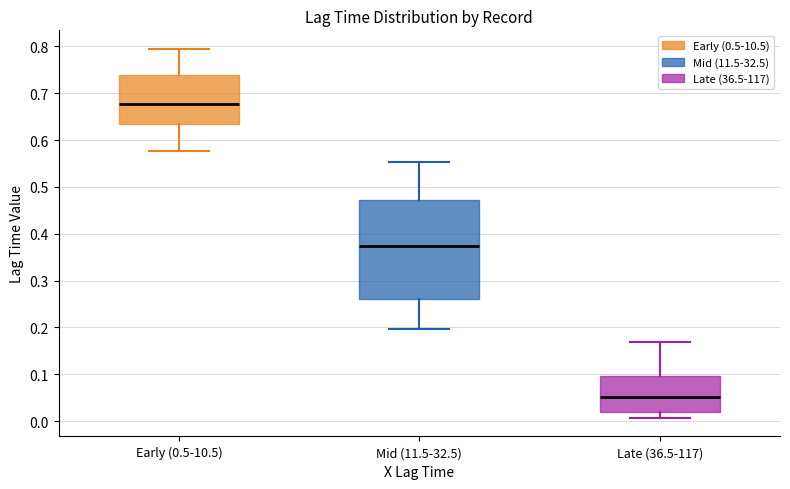

Reading left to right, transcribe this box plot: for each box, give where its median line is, the range the box spans, and where its two whiskers end, as read against the y-axis. The values are not printed on the chart, so give them approximately, as read against the axis.

Early (0.5-10.5): median 0.68, box 0.64 to 0.74, whiskers 0.58 to 0.80
Mid (11.5-32.5): median 0.37, box 0.26 to 0.47, whiskers 0.20 to 0.55
Late (36.5-117): median 0.05, box 0.02 to 0.10, whiskers 0.01 to 0.17